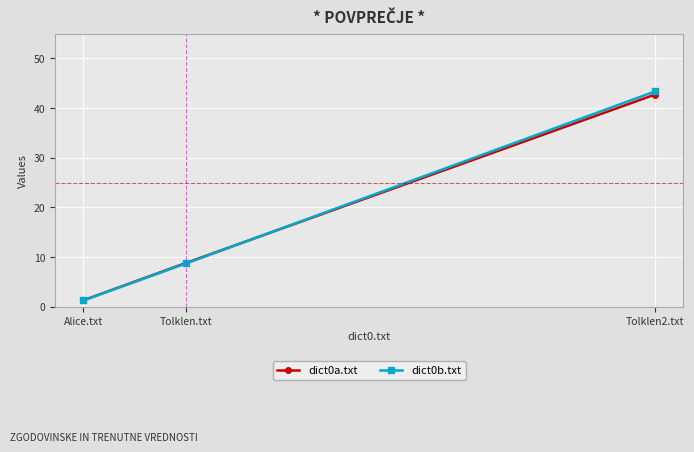

What is the approximate value of dict0a.txt at Alice.txt?

1.3